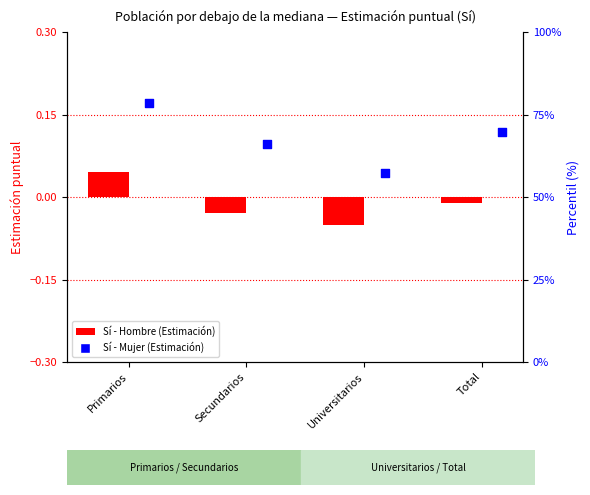

Which series has the largest total across all categories?

Sí - Mujer (Estimación)